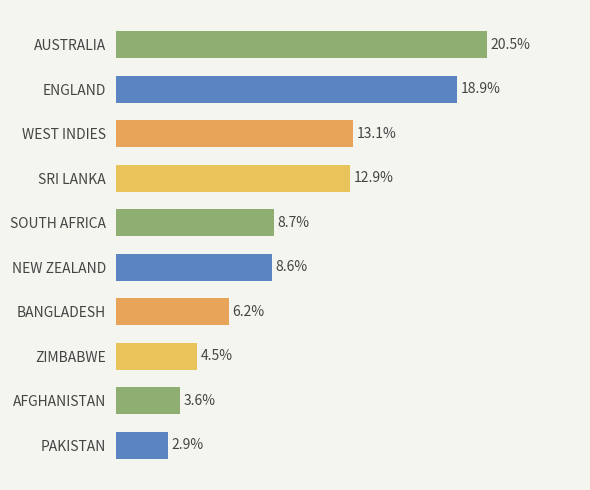

Does the chart contain any negative values?

No